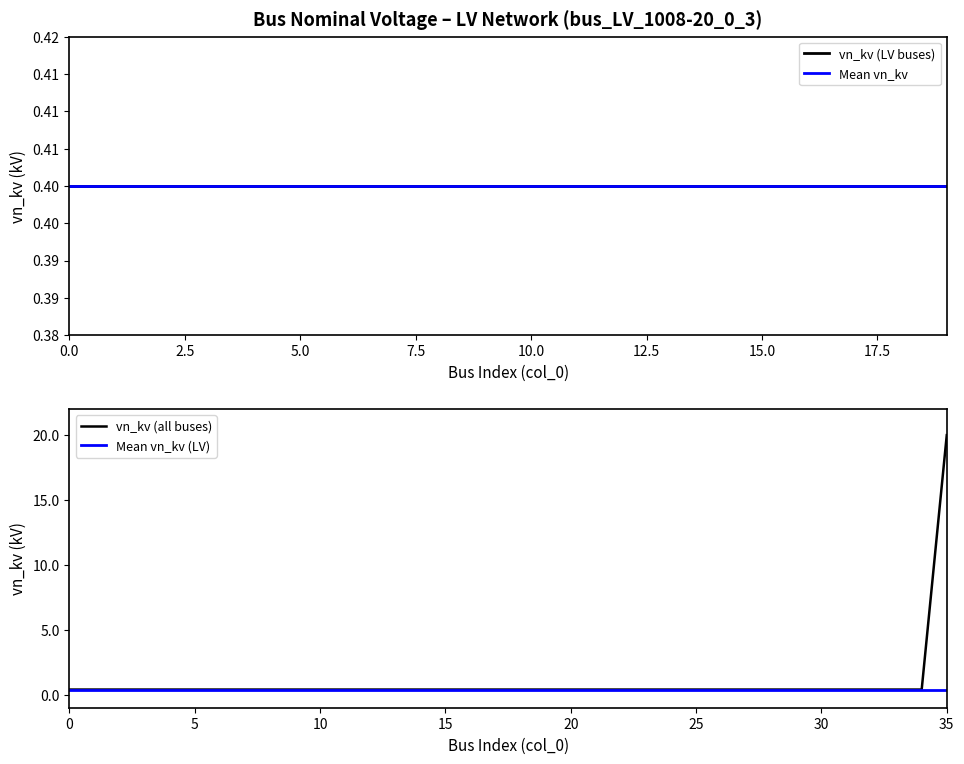

True or false: there are more than 1 points higher than both neighbors.

False